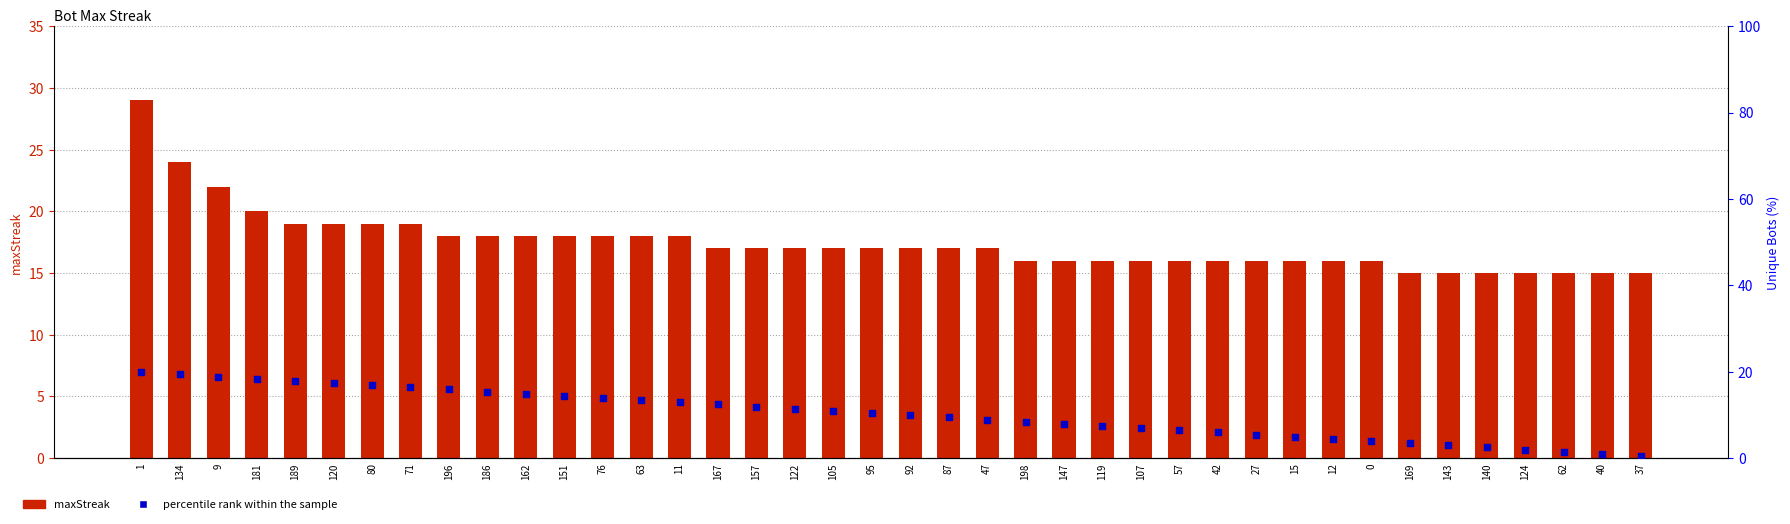

Which series contains the lowest Y value?

percentile rank within the sample